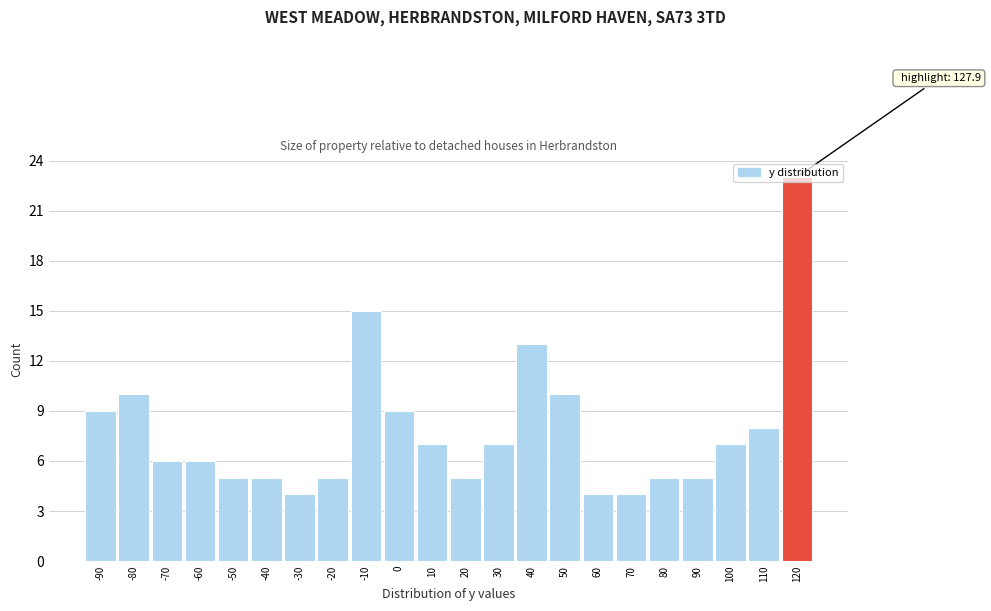

What is the value of the 21st bar from the left?

8